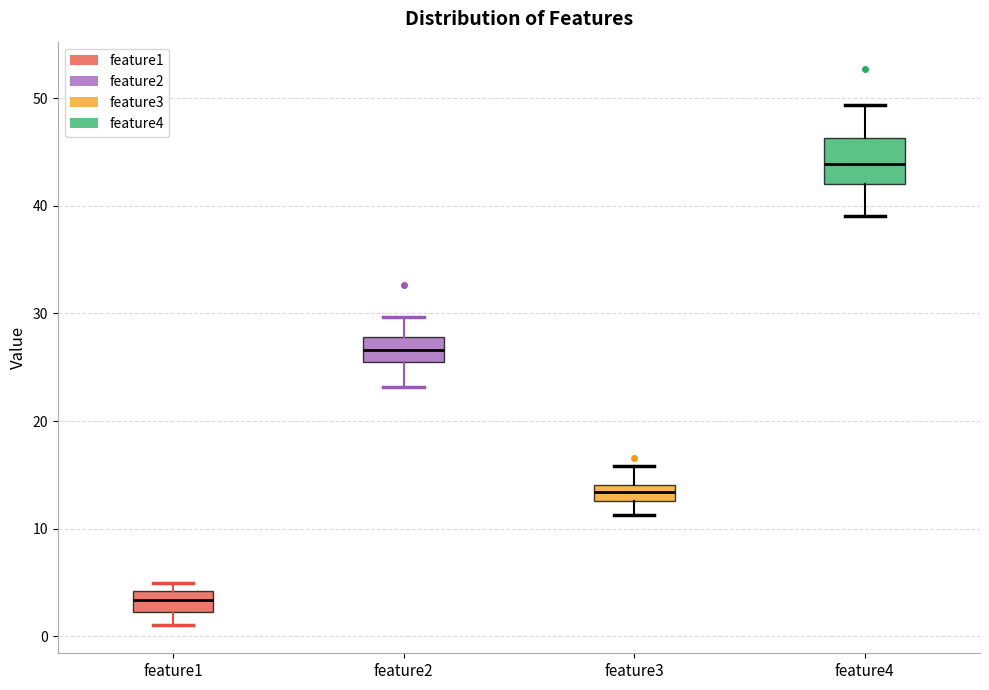

Which box has the lowest median line?

feature1